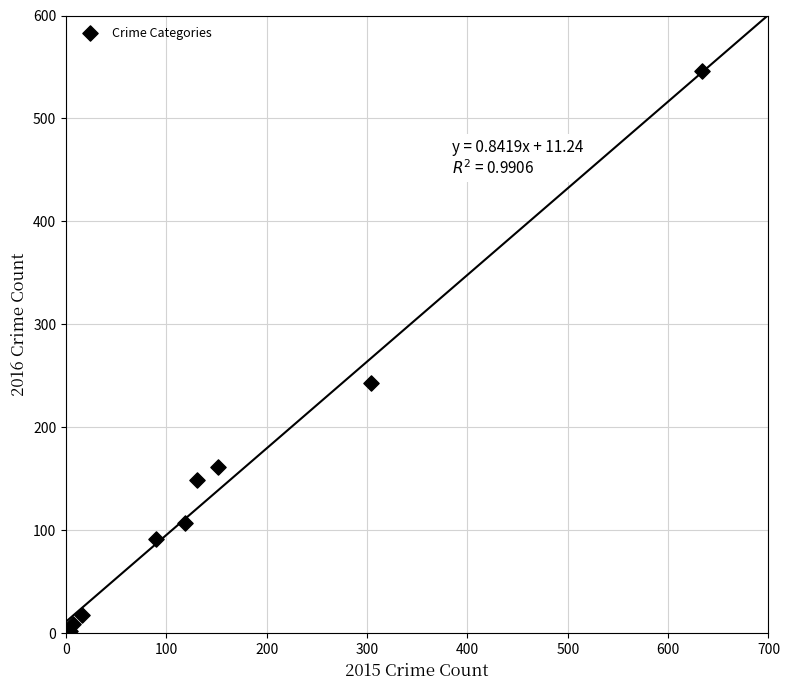

What Y value in the scatter plot is closest to 274?

243